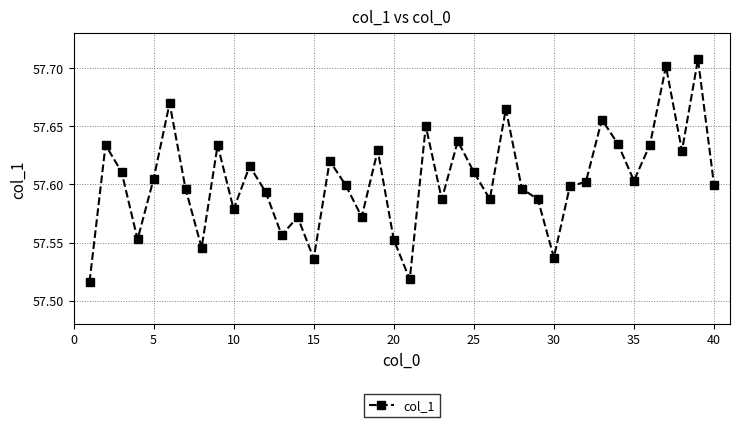

What is the sum of all values?

2304.1